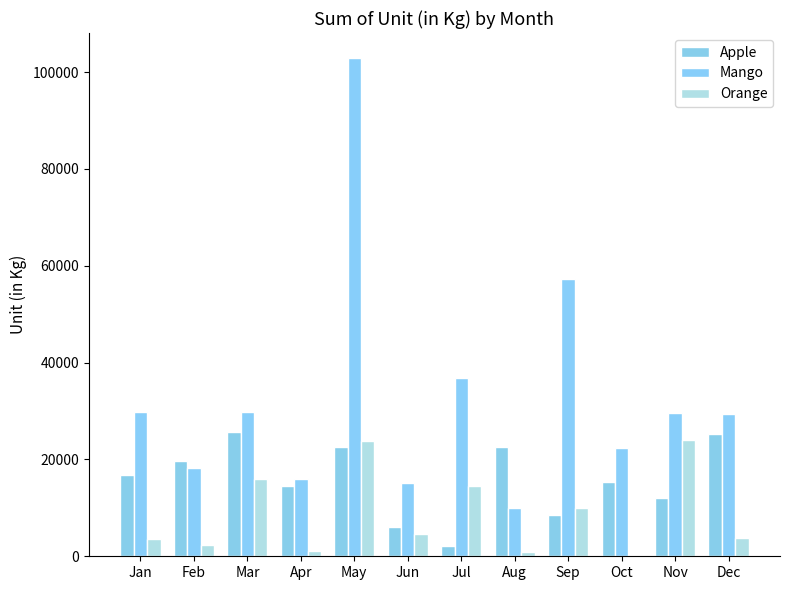

Which series has the largest total across all categories?

Mango